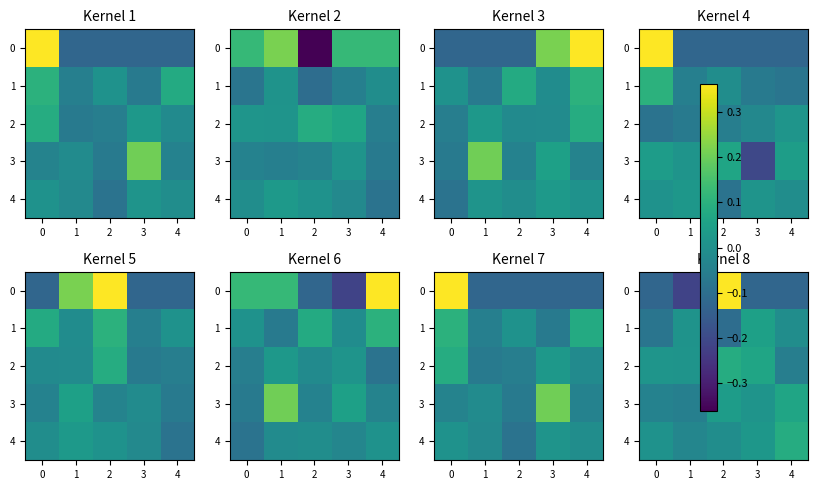

What value does the 1 series have at 3?

0.1